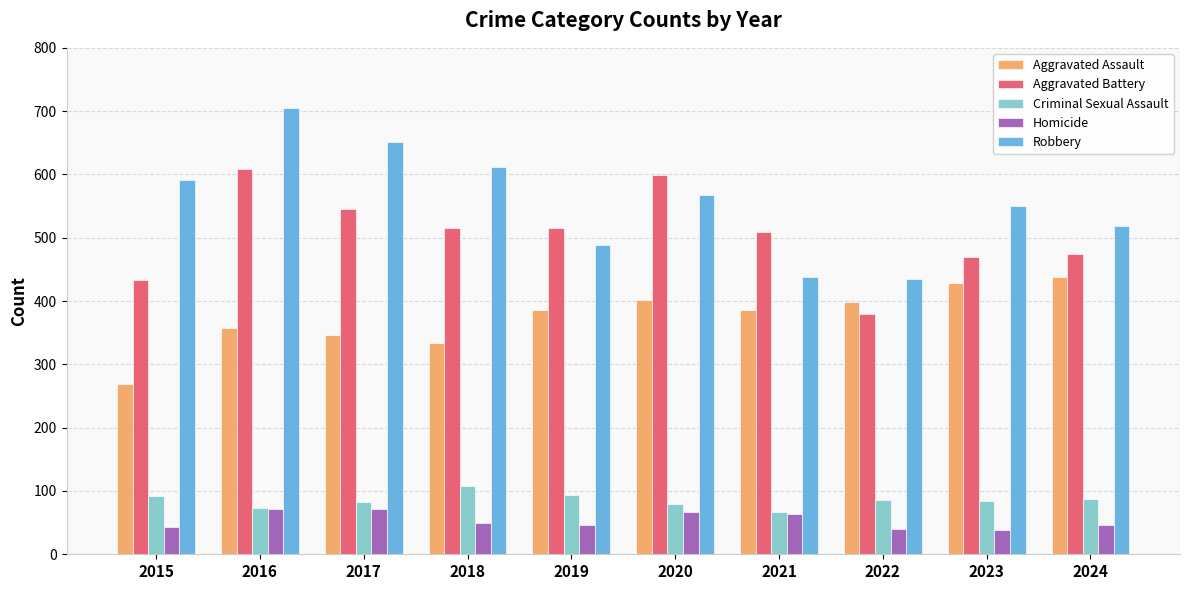

What value does the Robbery series have at 2021?

438